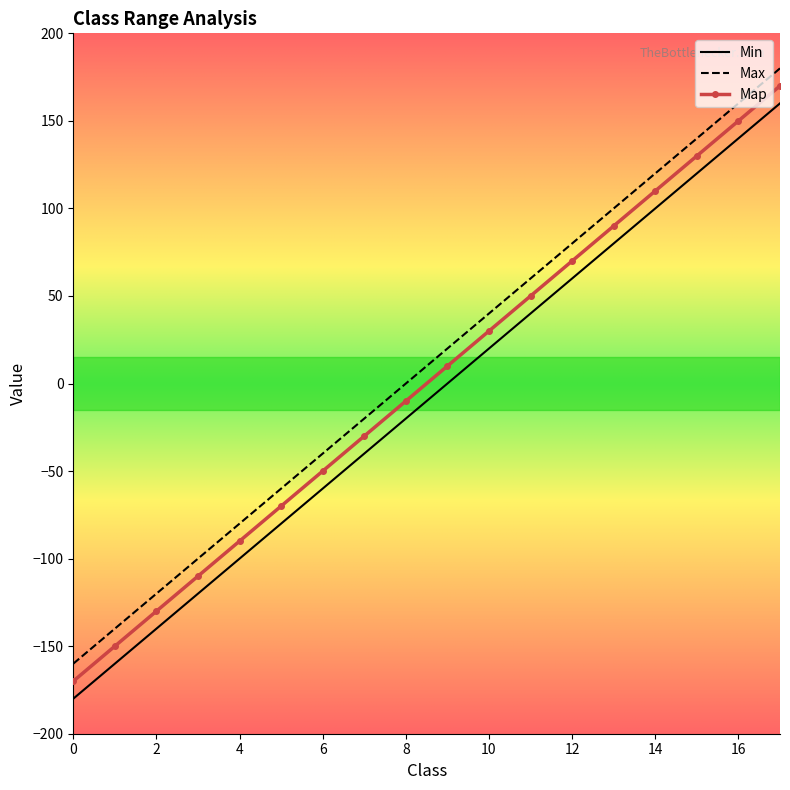

True or false: Min and Max cross at least once.

False